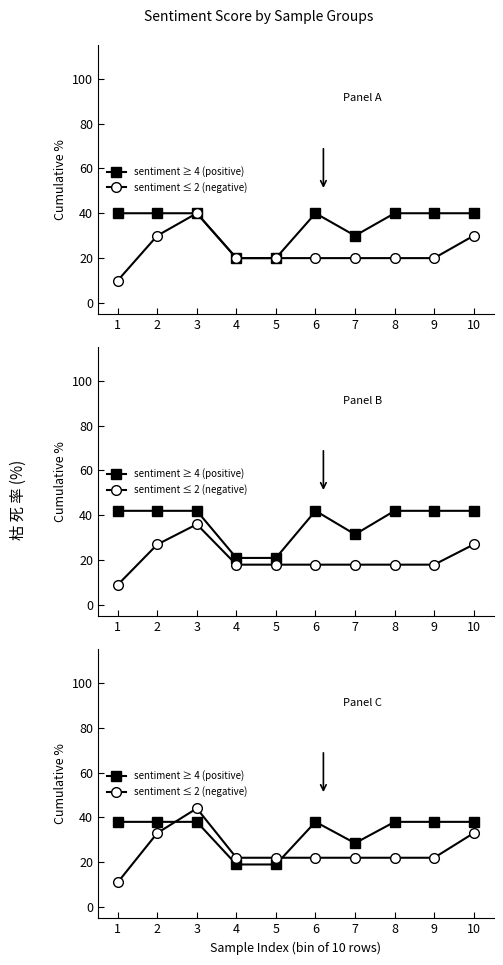

How many lines are shown in the chart?

2